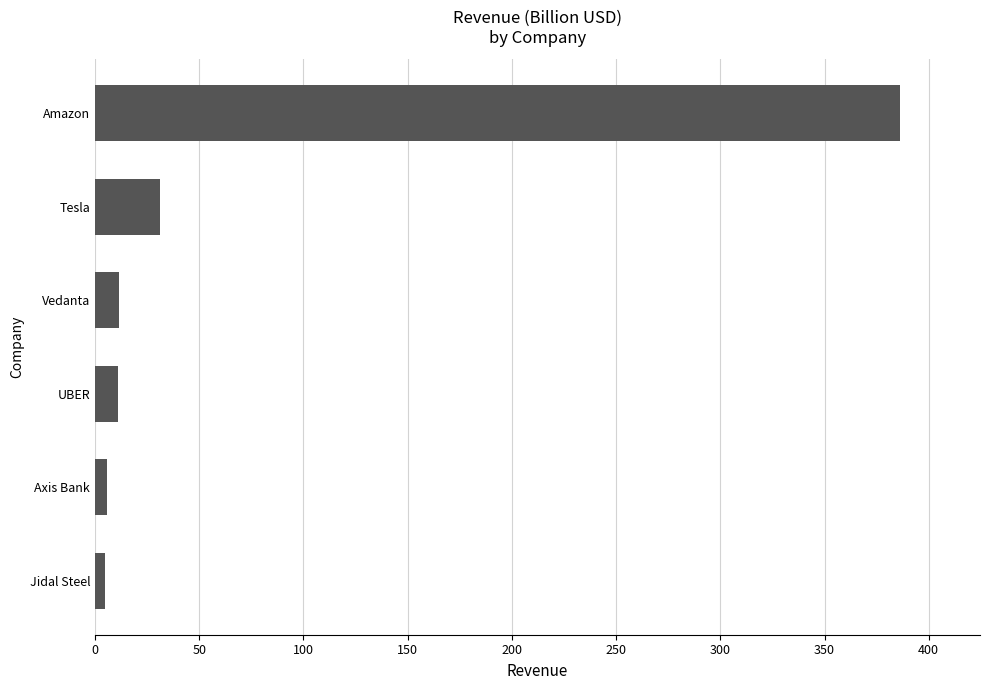

Read the value at UBER.

11.0